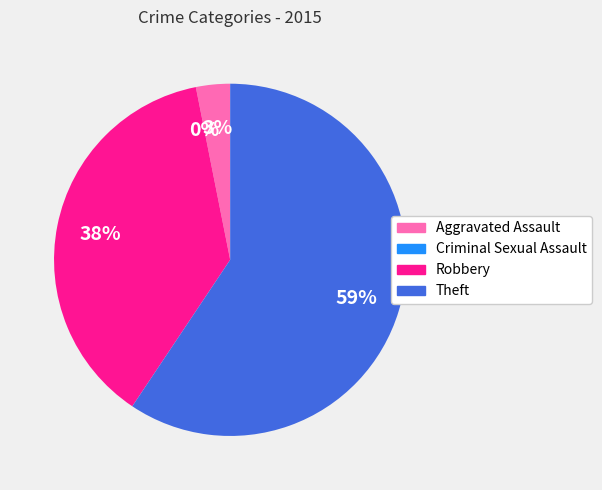

Is it true that Aggravated Assault is 3% of the pie?

True